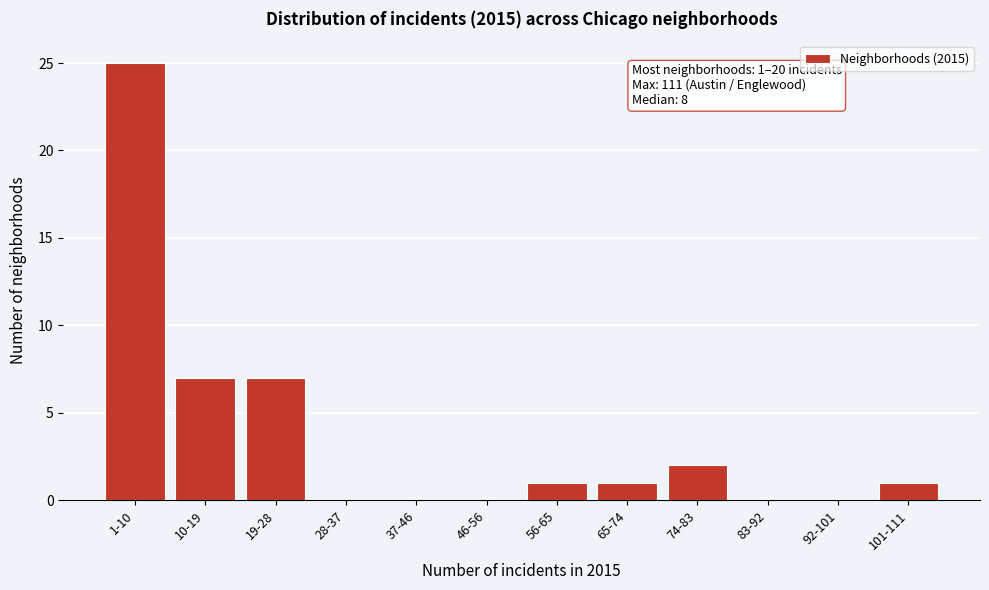

Reading left to right, extract all data points from this chart.

1-10=25	10-19=7	19-28=7	28-37=0	37-46=0	46-56=0	56-65=1	65-74=1	74-83=2	83-92=0	92-101=0	101-111=1